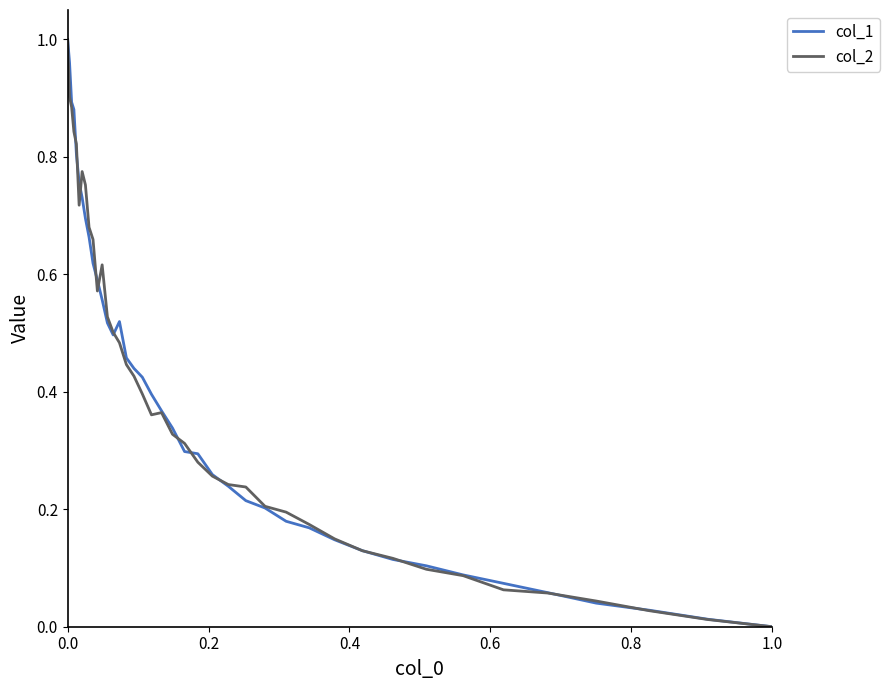

What is the difference between the maximum and second lowest values in the col_1 series?

1.0